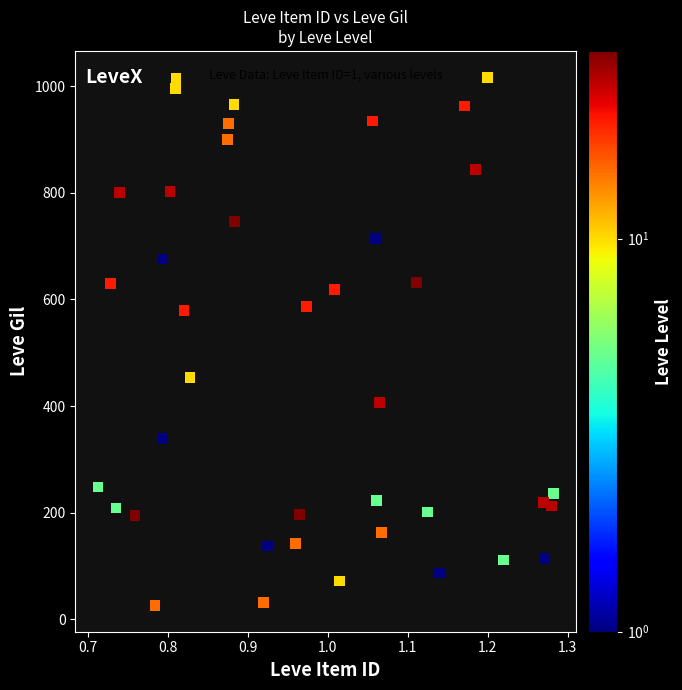

What is the range of X values (max minus min)?

0.6